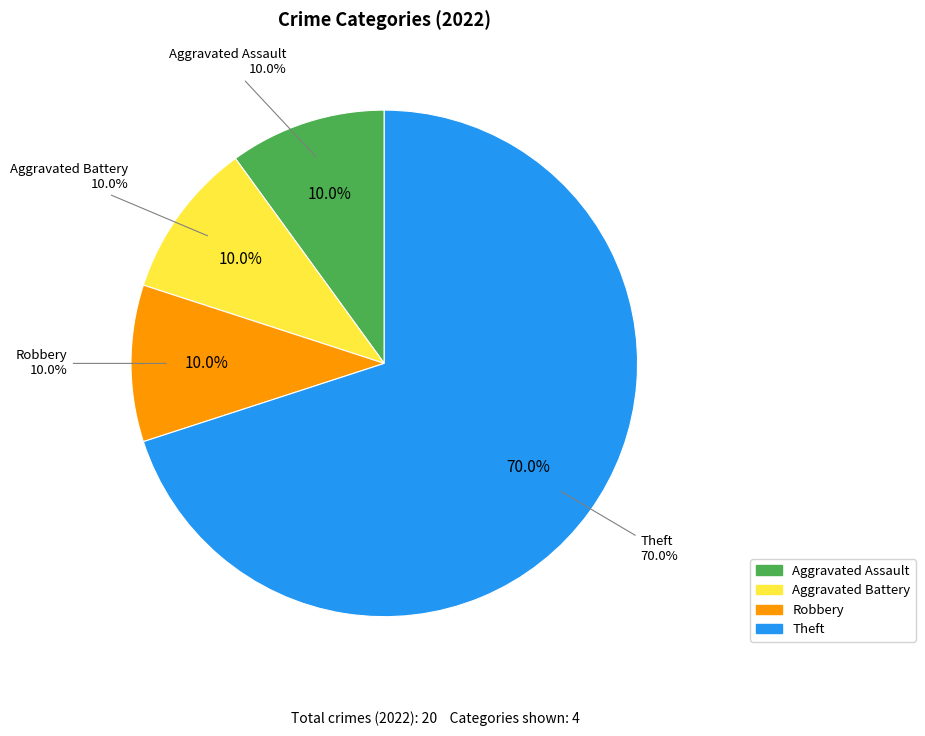

The Aggravated Assault slice represents 16% of the pie. True or false?

False